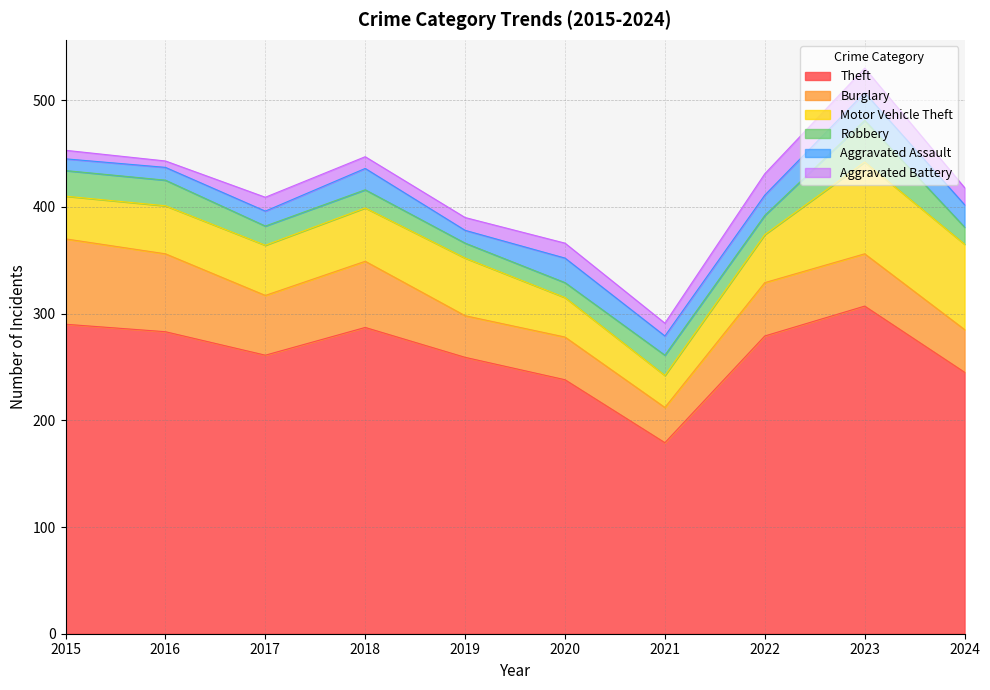

Where is the first local maximum for Aggravated Battery?

2017